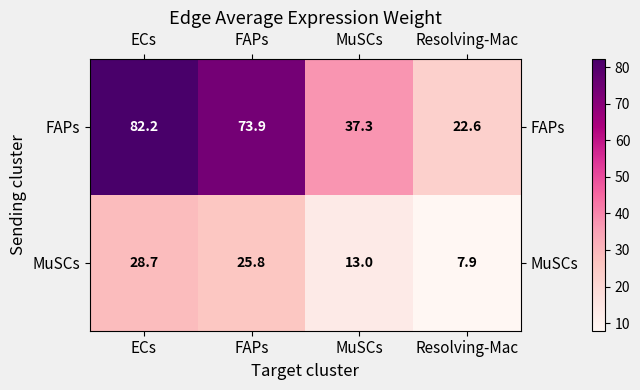

How many series are shown in this chart?

2